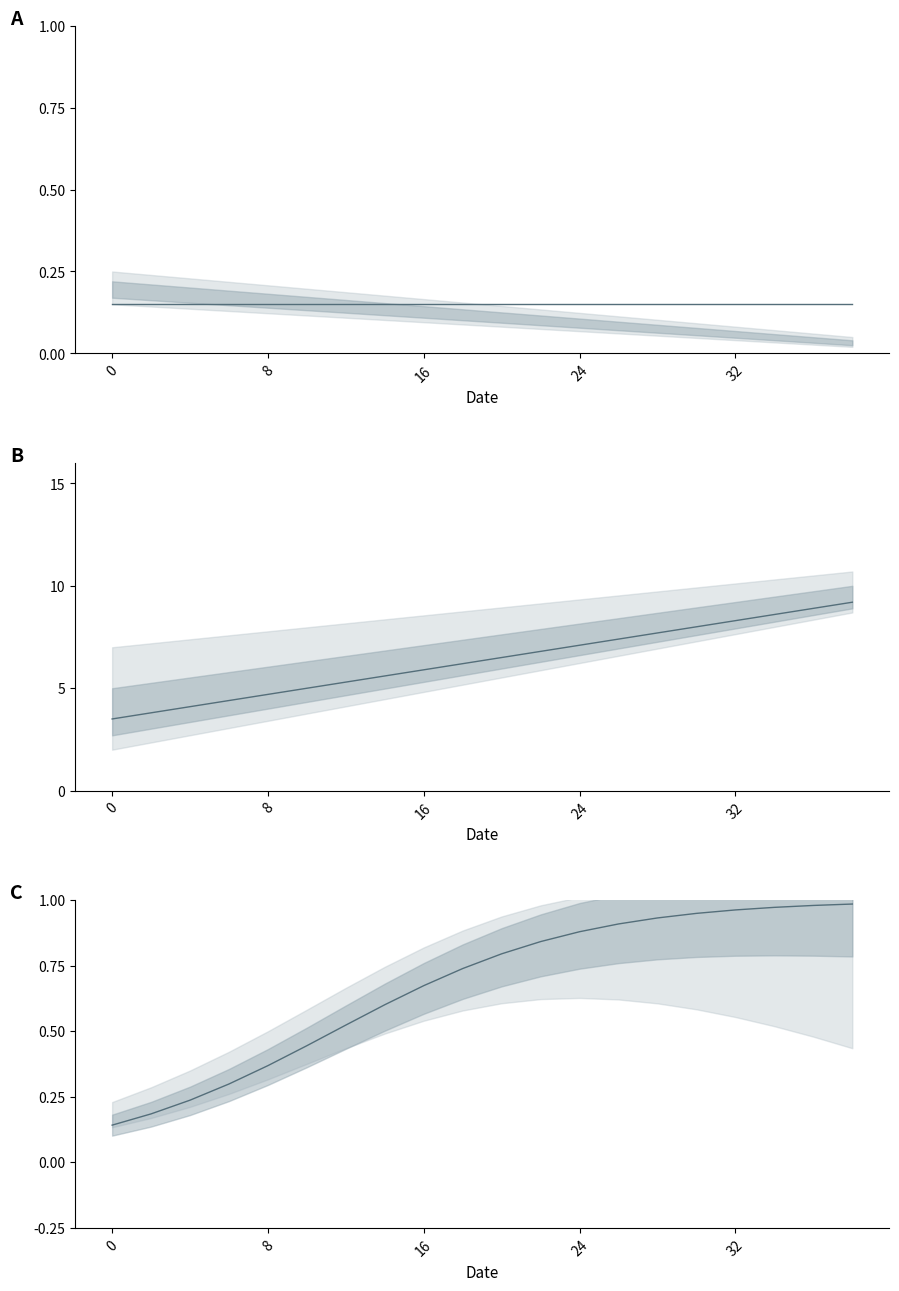

What is the highest value of the company_id (saturation) series?

1.0